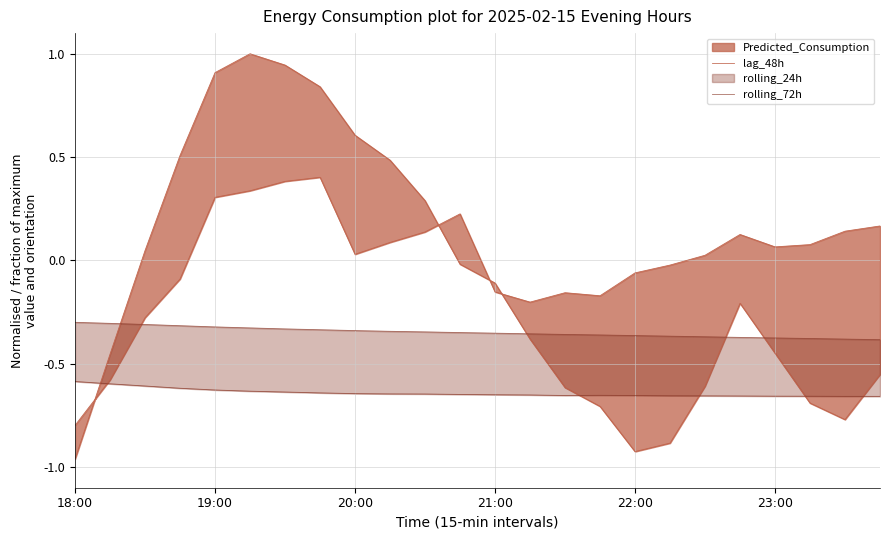

How many lines are shown in the chart?

2